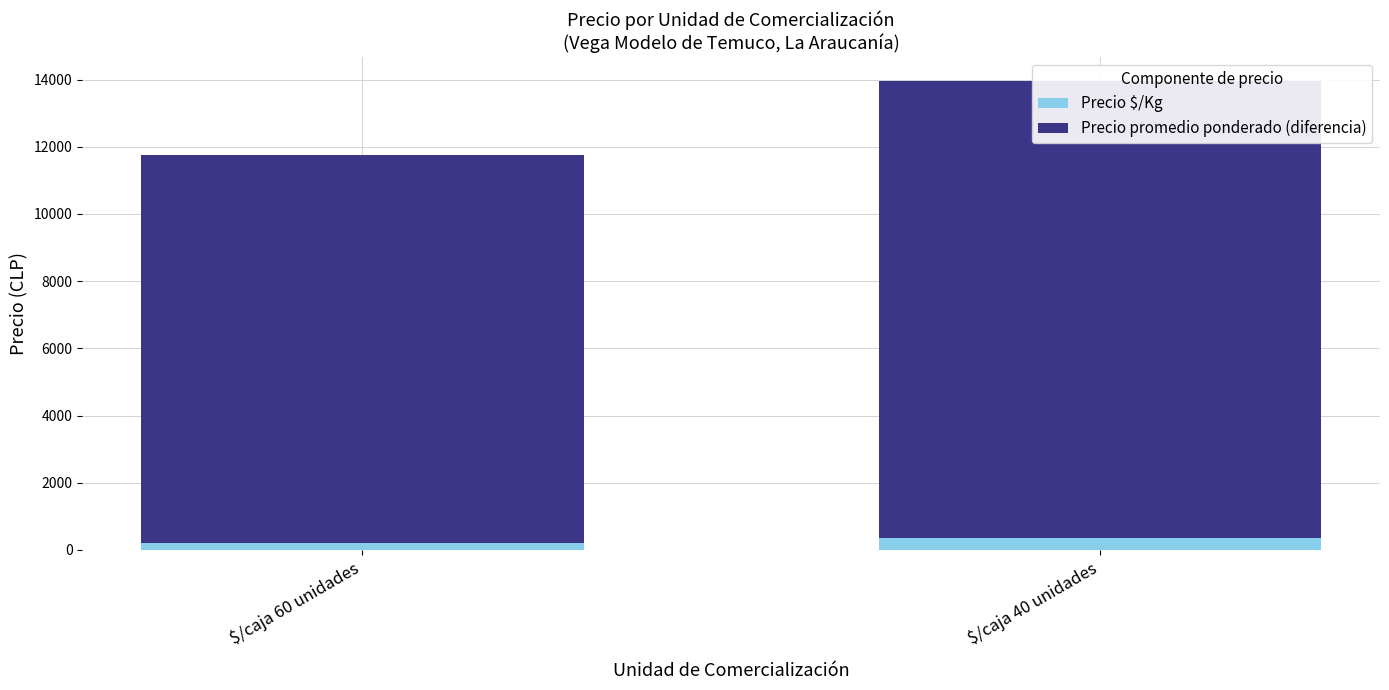

What is the spread (max minus min) of values at $/caja 60 unidades?

11369